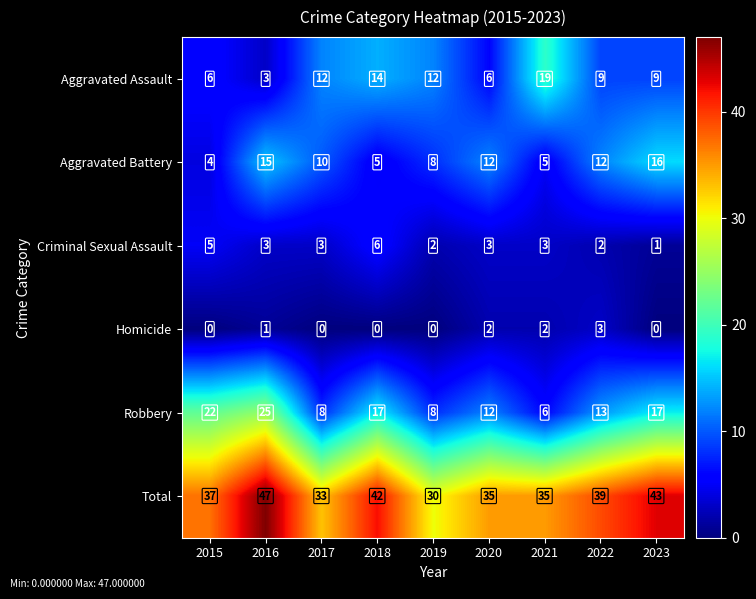

What is the difference between the maximum and minimum values in the Total series?

17